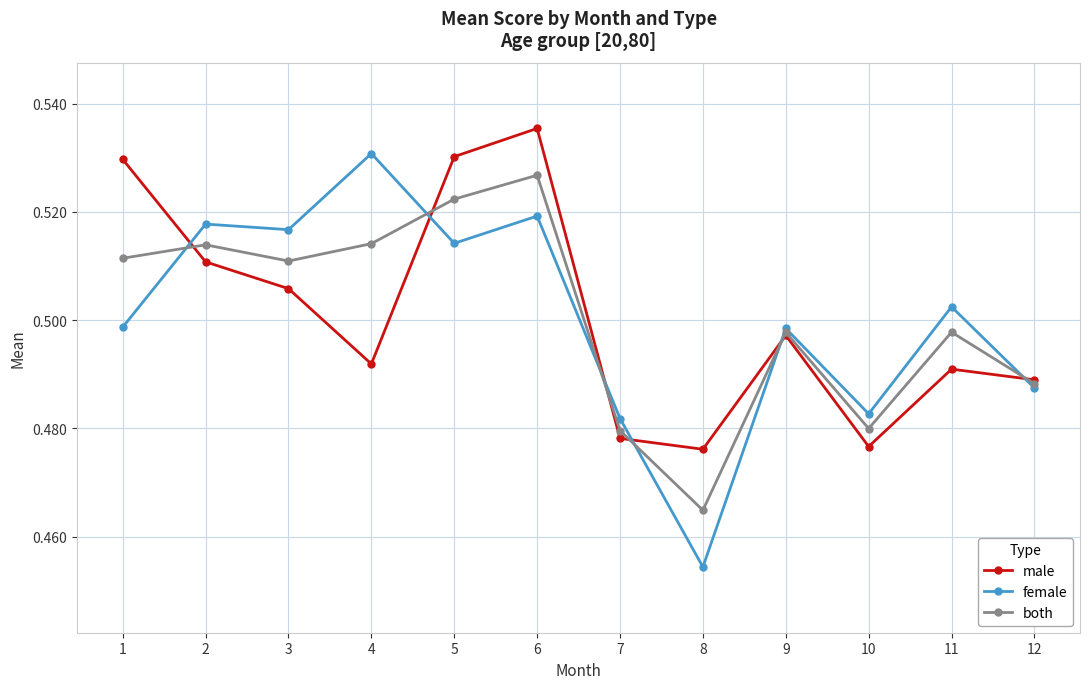

True or false: male has a value of 0.9 at 3.

False